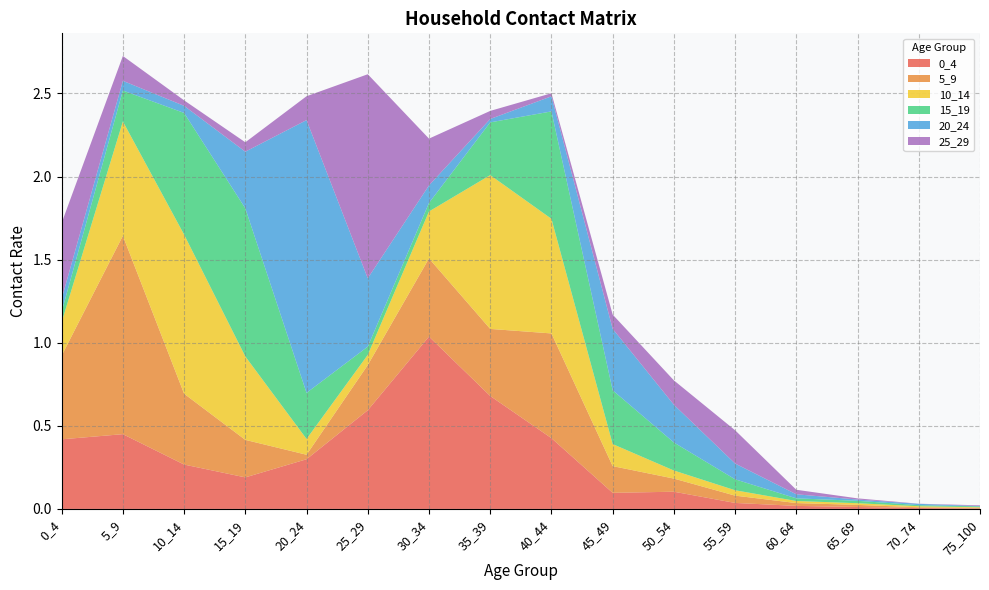

Reading right to left, extract all data points from this chart.

0_4: 0.0	0.0	0.0	0.0	0.0	0.1	0.1	0.4	0.7	1.0	0.6	0.3	0.2	0.3	0.4	0.4
5_9: 0.0	0.0	0.0	0.0	0.0	0.1	0.2	0.6	0.4	0.5	0.3	0.0	0.2	0.4	1.2	0.5
10_14: 0.0	0.0	0.0	0.0	0.0	0.0	0.1	0.7	0.9	0.3	0.1	0.1	0.5	1.0	0.7	0.2
15_19: 0.0	0.0	0.0	0.0	0.1	0.2	0.3	0.6	0.3	0.1	0.0	0.3	0.9	0.7	0.2	0.1
20_24: 0.0	0.0	0.0	0.0	0.1	0.2	0.4	0.1	0.0	0.1	0.4	1.6	0.3	0.0	0.1	0.1
25_29: 0.0	0.0	0.0	0.0	0.2	0.1	0.1	0.0	0.0	0.3	1.2	0.1	0.1	0.0	0.1	0.5